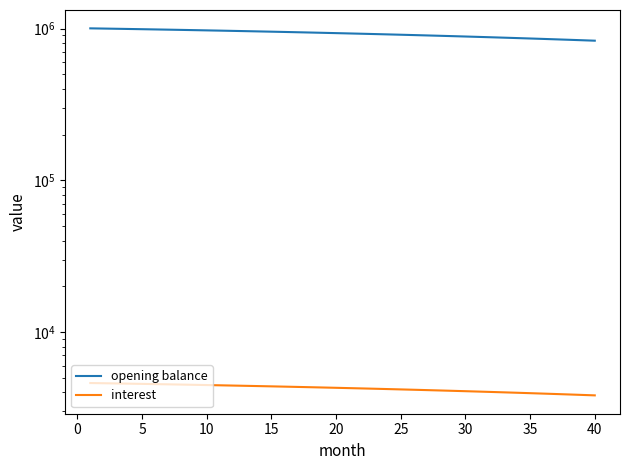

True or false: opening balance and interest cross at least once.

False